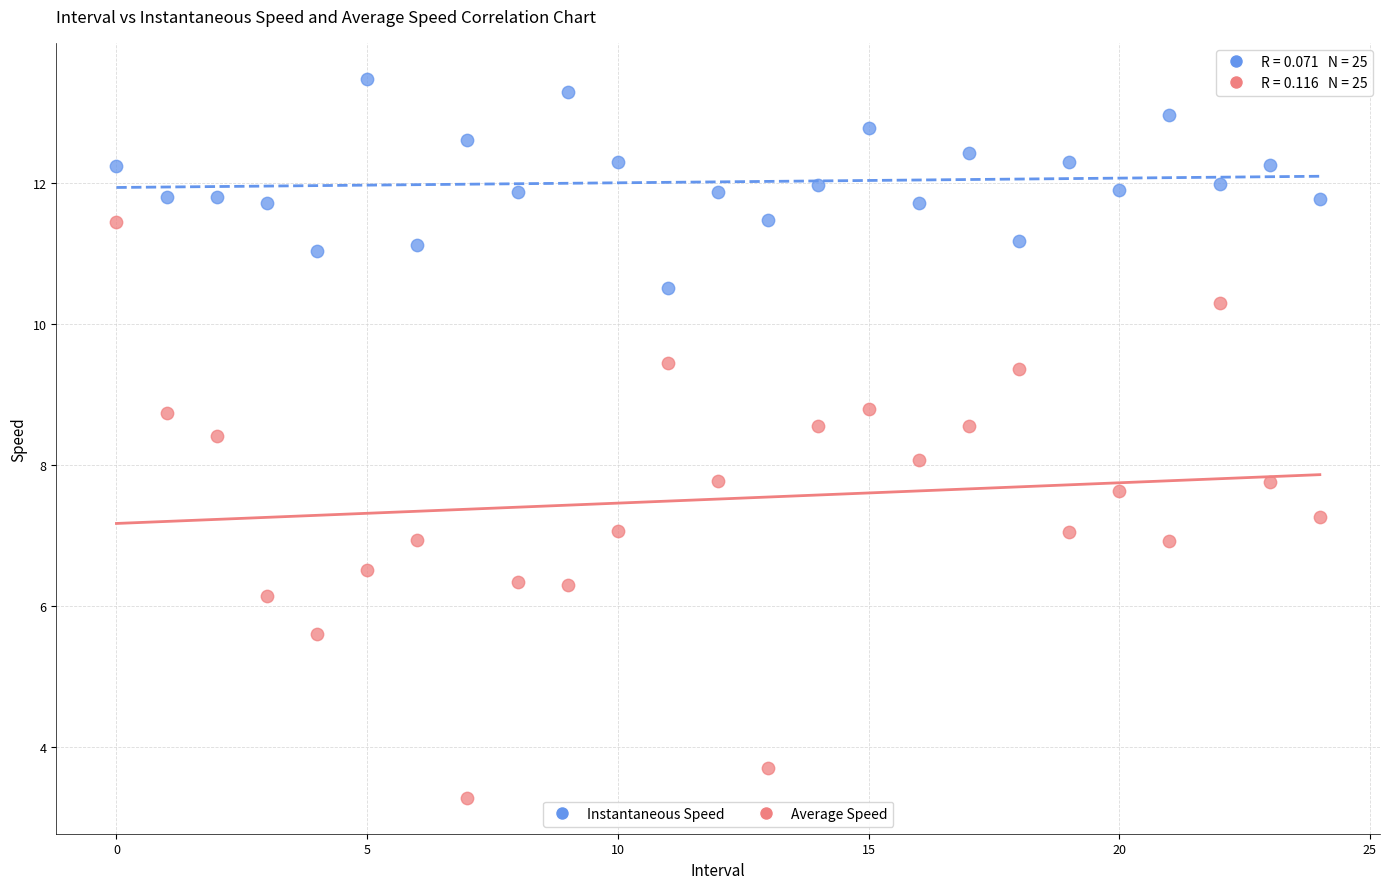

Which series contains the highest Y value?

Instantaneous Speed